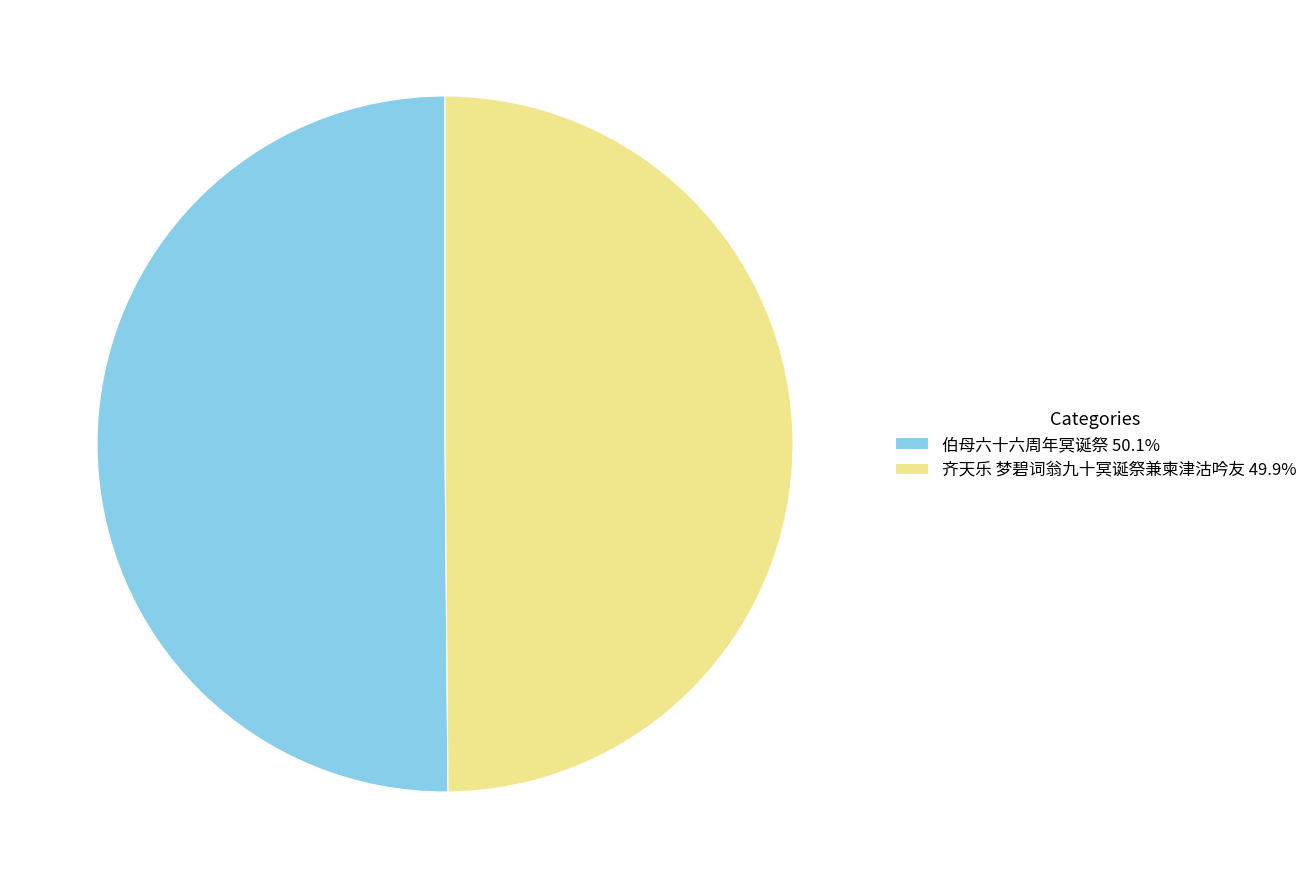

What is the ratio of the value at 伯母六十六周年冥诞祭 50.1% to the value at 齐天乐 梦碧词翁九十冥诞祭兼柬津沽吟友 49.9%?

1.0